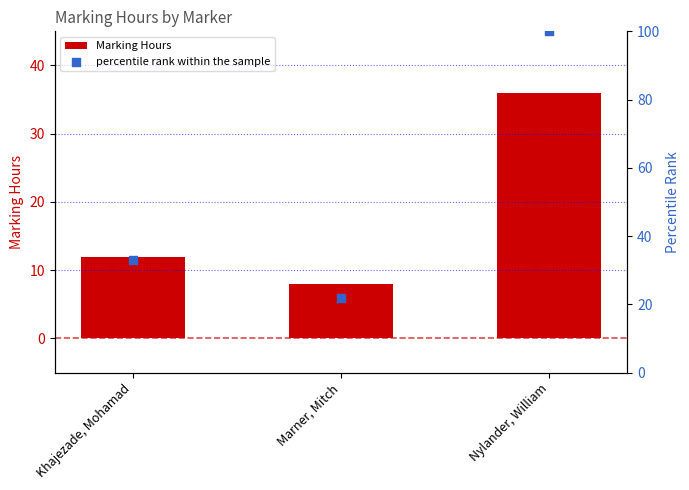

Which series has the largest Y range (max minus min)?

percentile rank within the sample